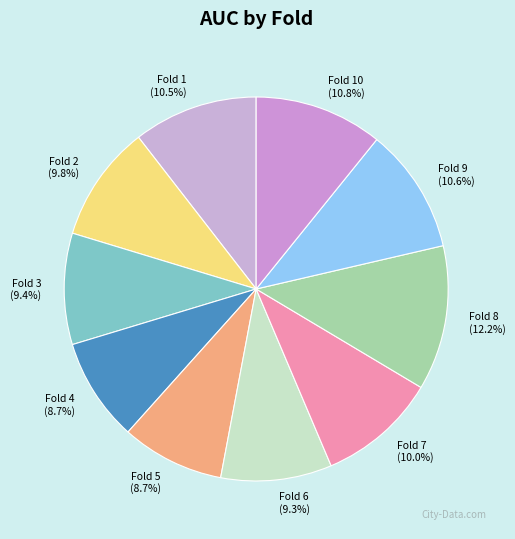

To the nearest percent, what is the average slice percentage?

10%